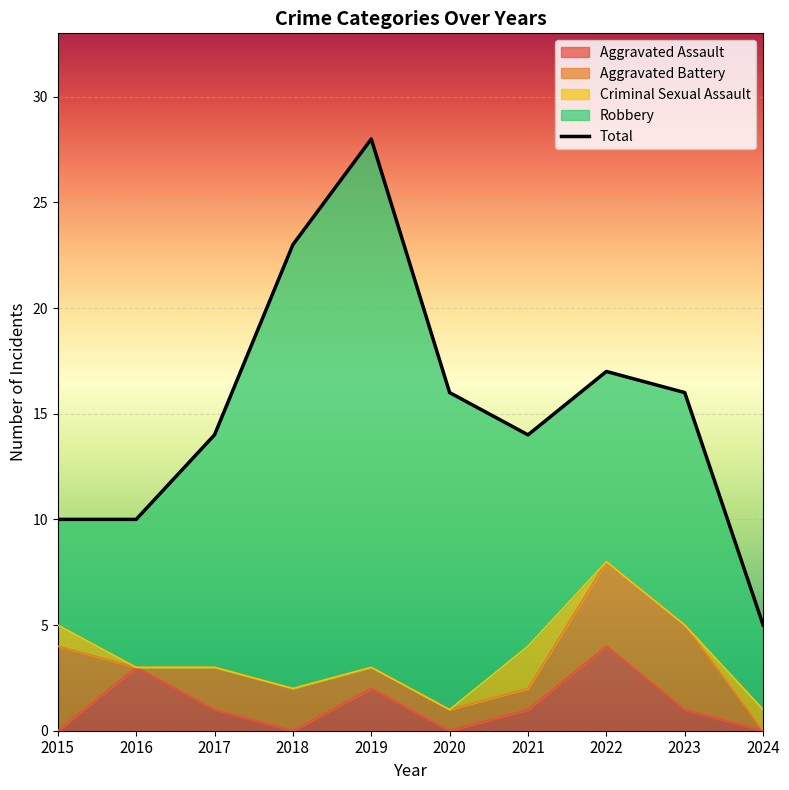

Where is the first local maximum?

2019